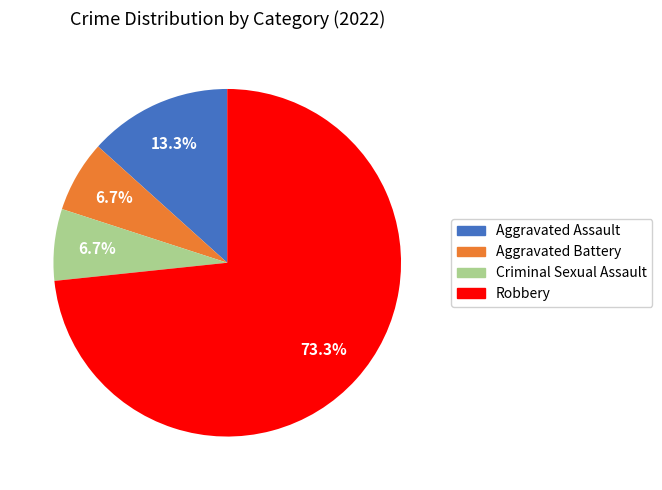

How many slices are in this pie chart?

4